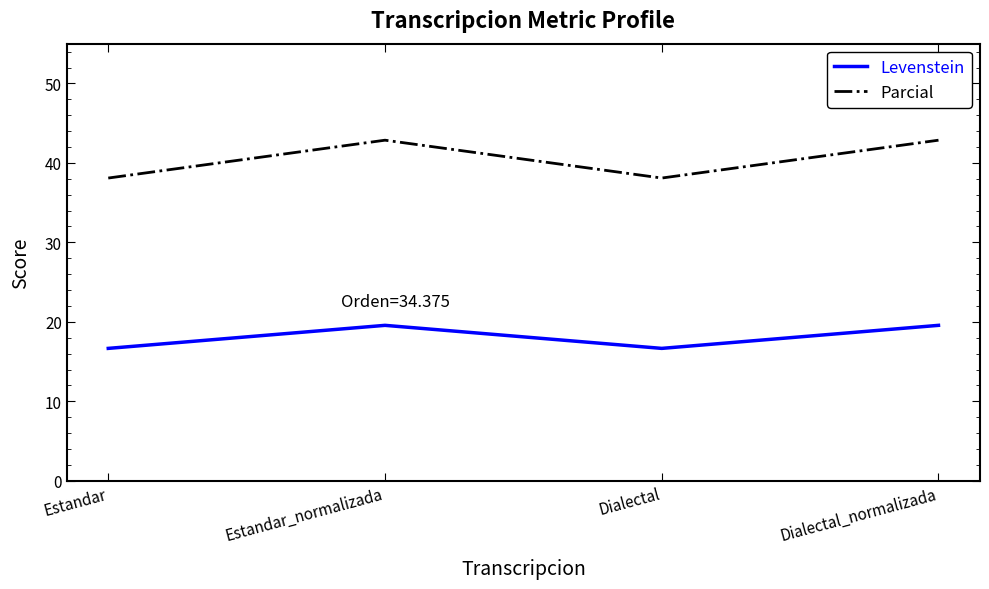

Reading left to right, list all the values displayed in this chart.

Levenstein: 16.7	19.6	16.7	19.6
Parcial: 38.1	42.9	38.1	42.9